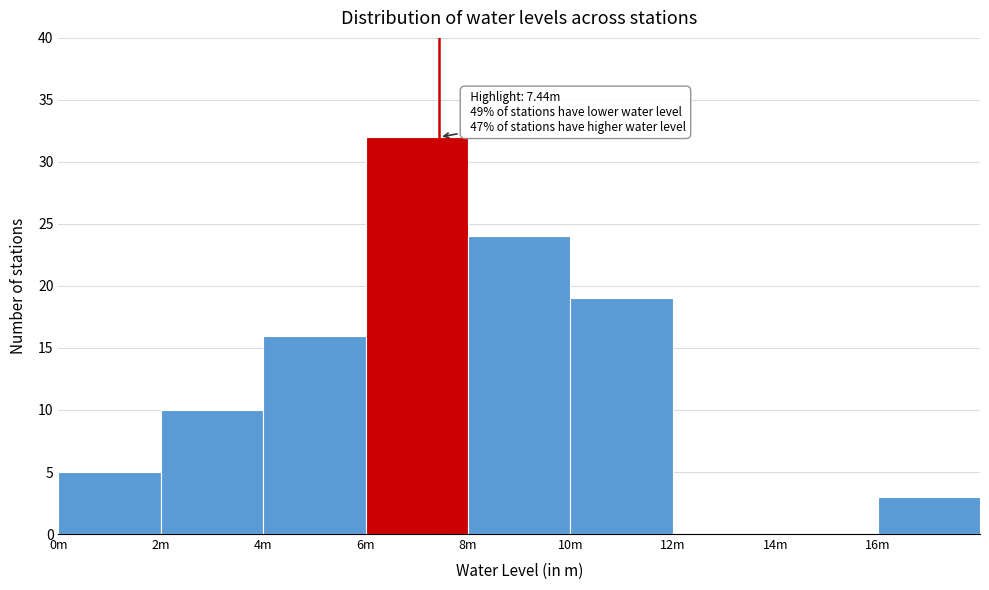

Reading left to right, what are all the values shown in this chart?

0m=5	2m=10	4m=16	6m=32	8m=24	10m=19	12m=0	14m=0	16m=3